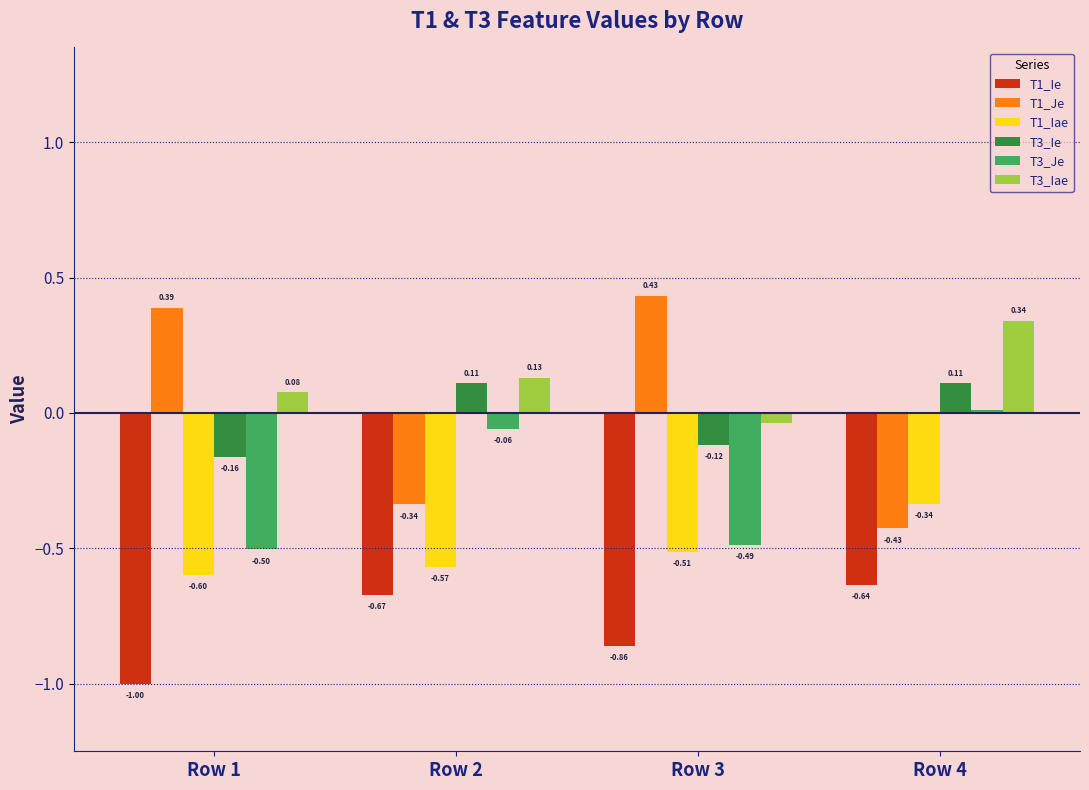

What is the sum of the T1_Je values at Row 4 and Row 2?

-0.8